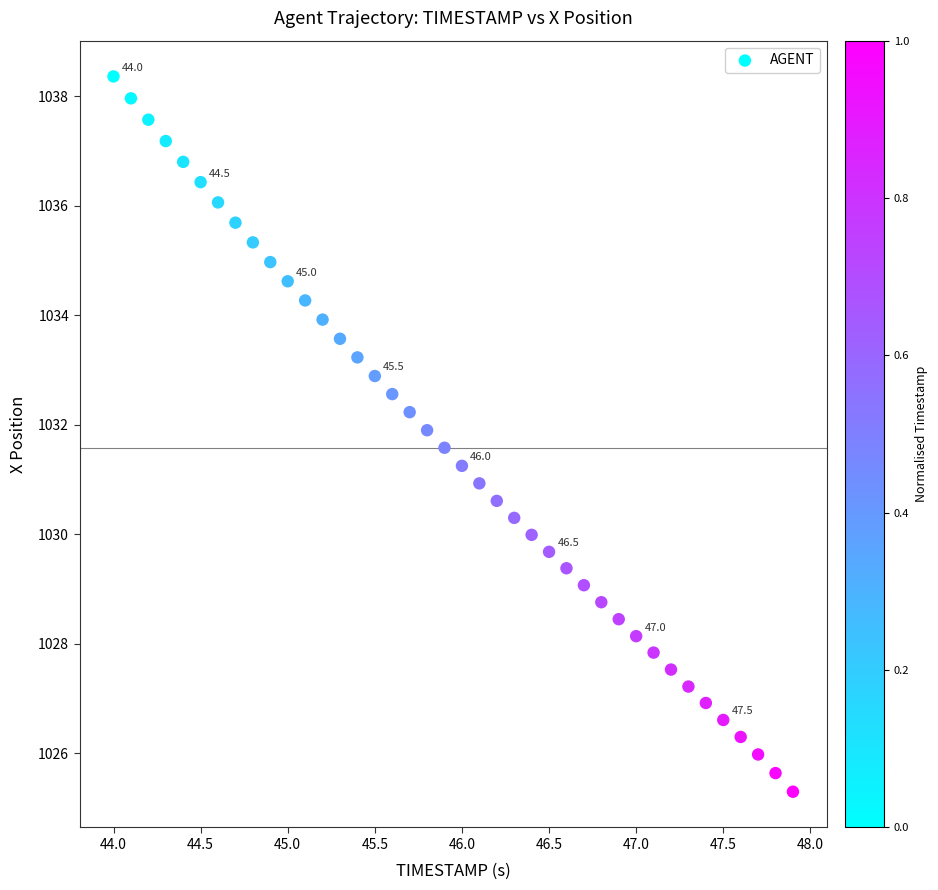

What is the range of X values (max minus min)?

3.9